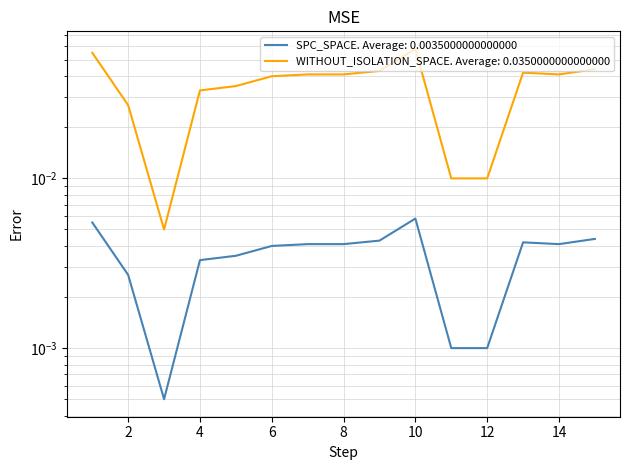

Between 7 and 10, which series saw the biggest shift?

WITHOUT_ISOLATION_SPACE